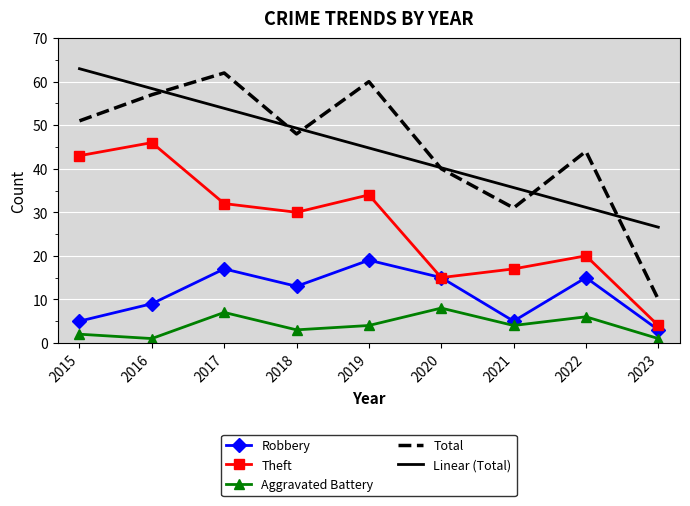

Rank the categories by Theft value from highest to lowest.

2016, 2015, 2019, 2017, 2018, 2022, 2021, 2020, 2023